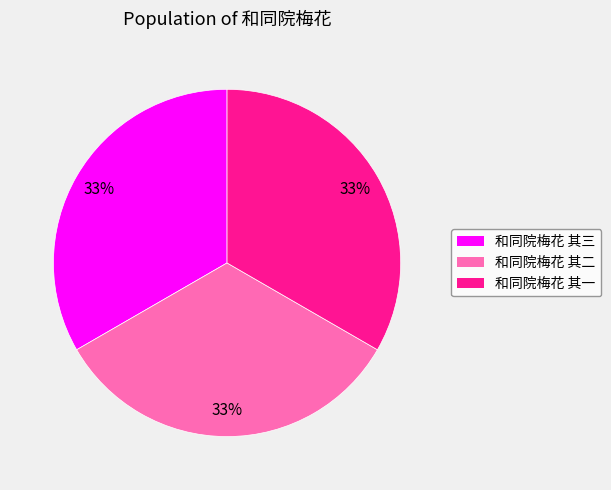

Is the sum of 和同院梅花 其二 and 和同院梅花 其一 greater than half?

Yes